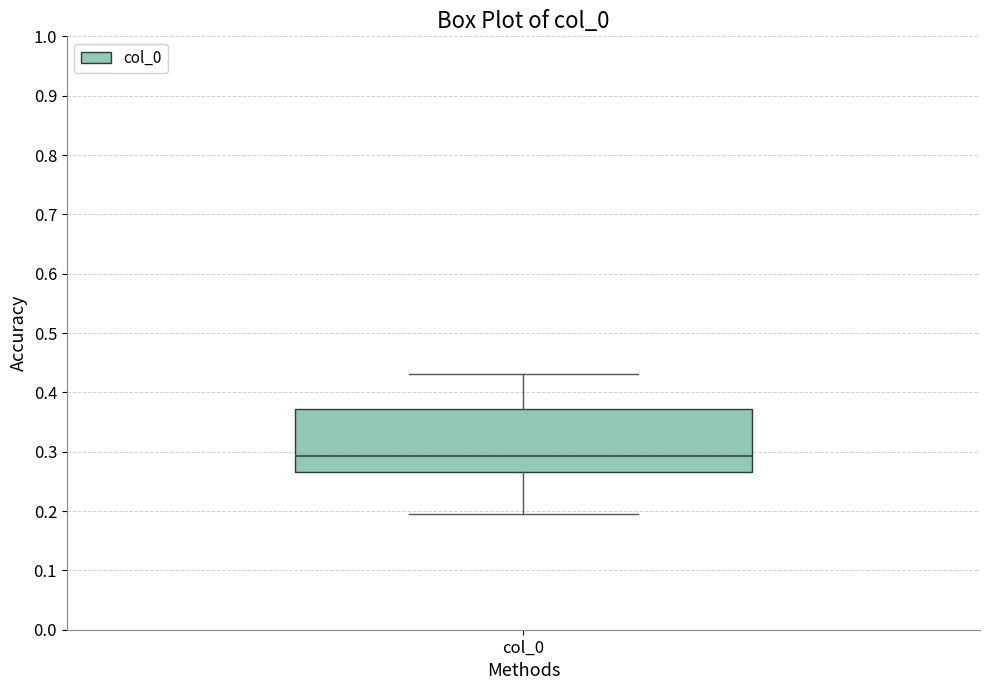

Transcribe this box plot: give where the median line is, the range the box spans, and where the two whiskers end, as read against the y-axis. The values are not printed on the chart, so give them approximately, as read against the axis.

median 0.29, box 0.27 to 0.37, whiskers 0.20 to 0.43